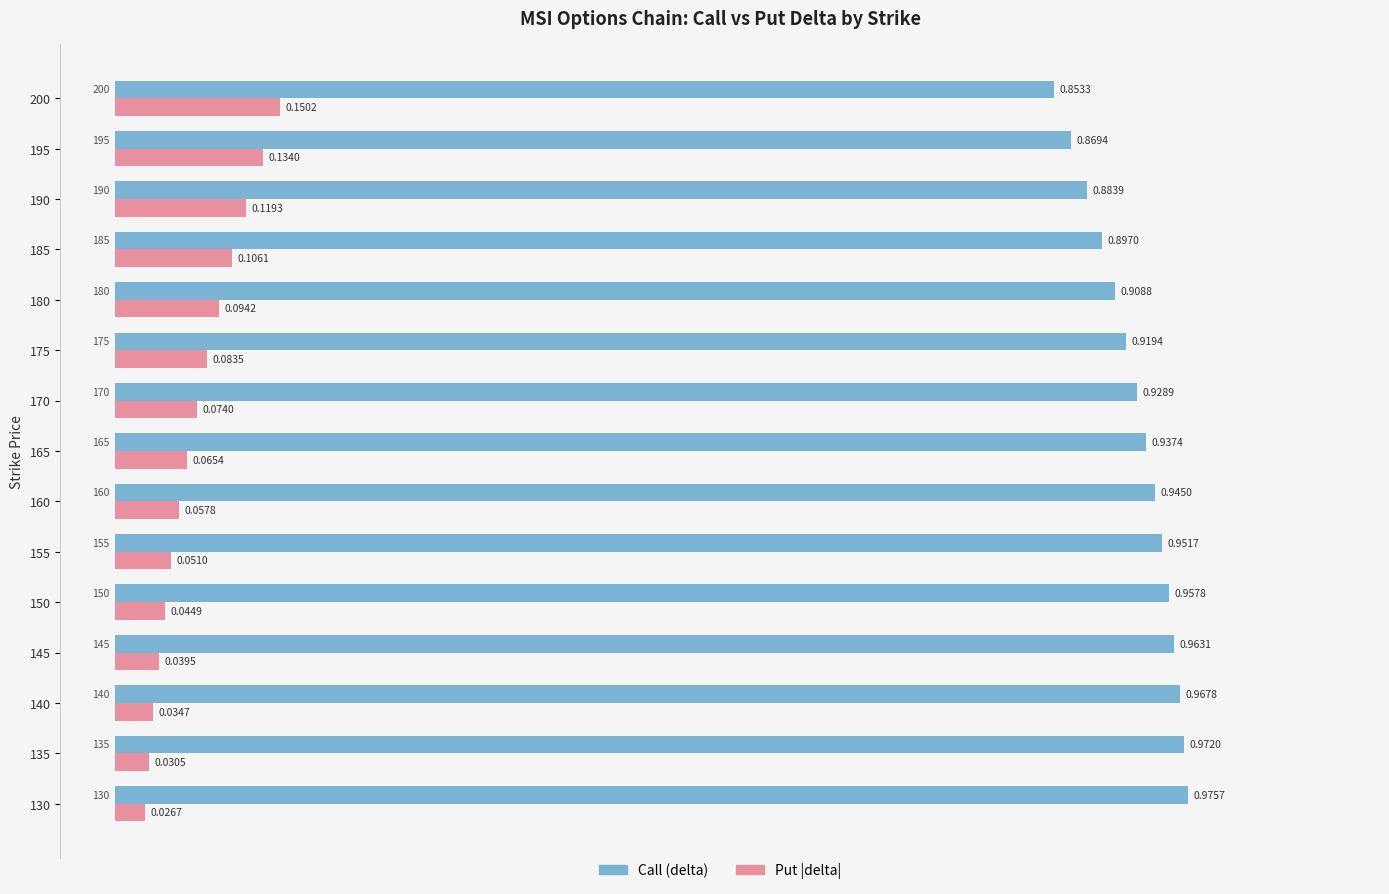

At which category is the sum across all series the highest?

200